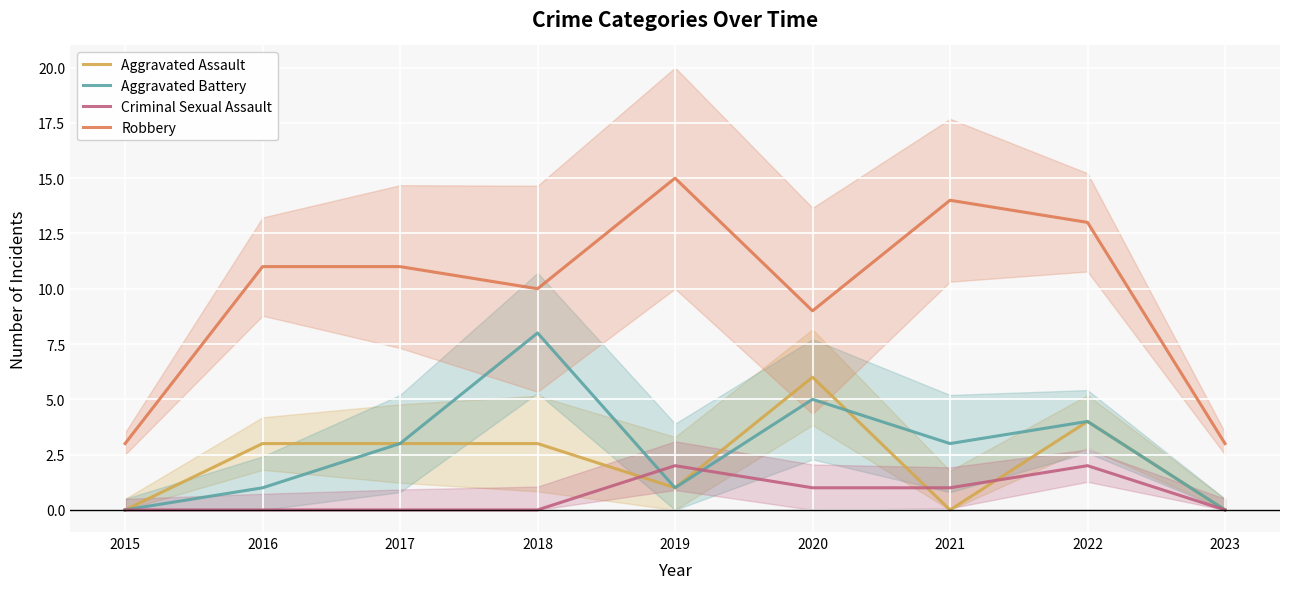

At which label does Aggravated Battery first exceed 3?

2018